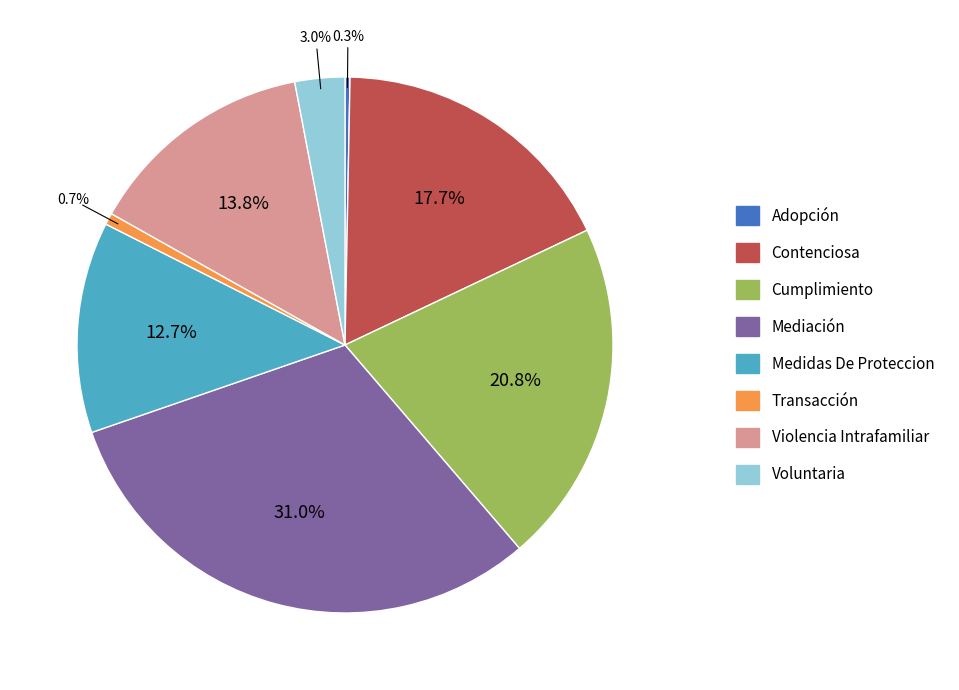

Is the sum of Cumplimiento and Contenciosa greater than half?

No